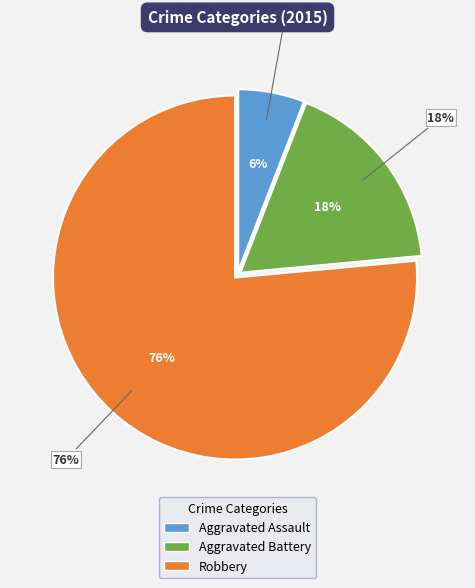

Rank the categories by value from highest to lowest.

Robbery, Aggravated Battery, Aggravated Assault